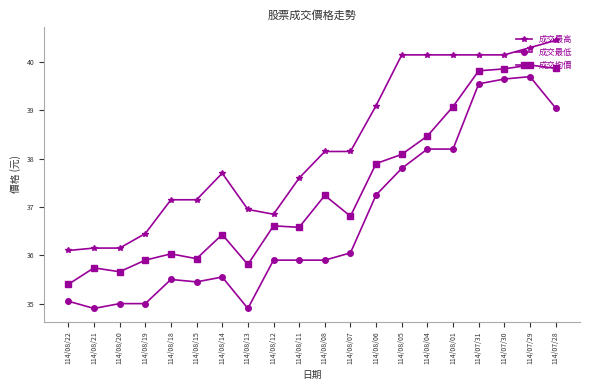

Rank the series at 114/08/19 from lowest to highest value.

成交最低, 成交均價, 成交最高